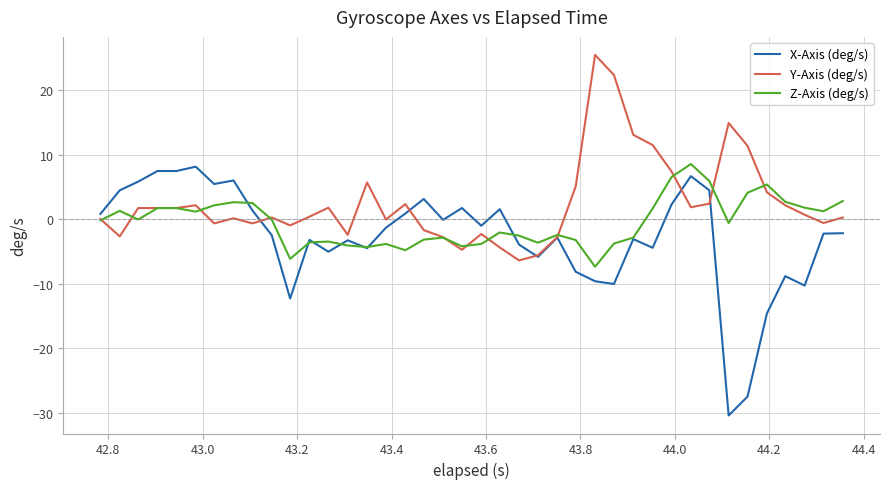

True or false: Y-Axis (deg/s) and X-Axis (deg/s) cross at least once.

True